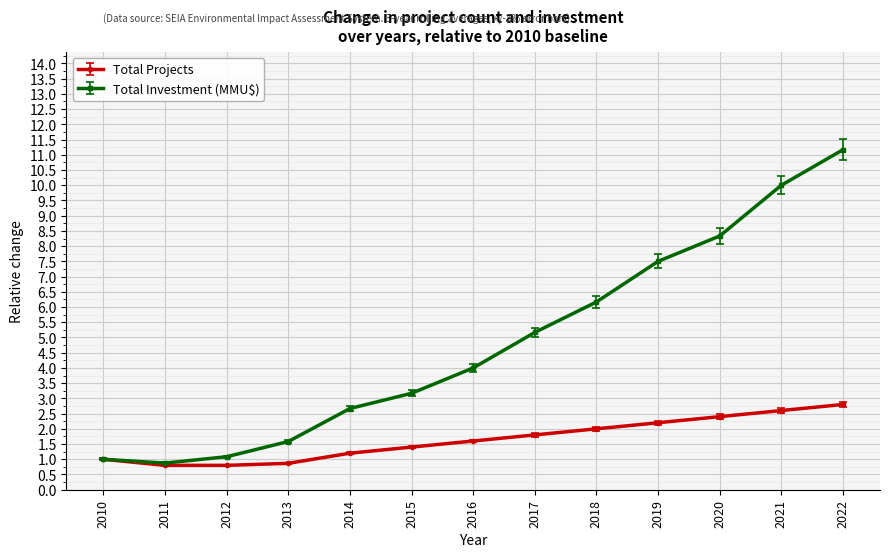

What is the spread (max minus min) of values at 2015?

1.8